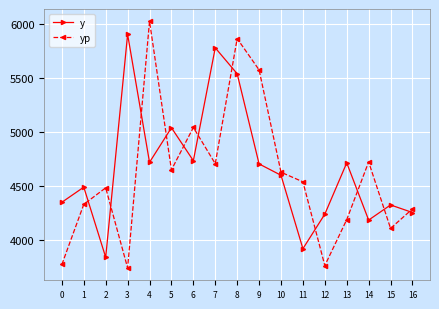

What is the minimum value for y?

3840.0